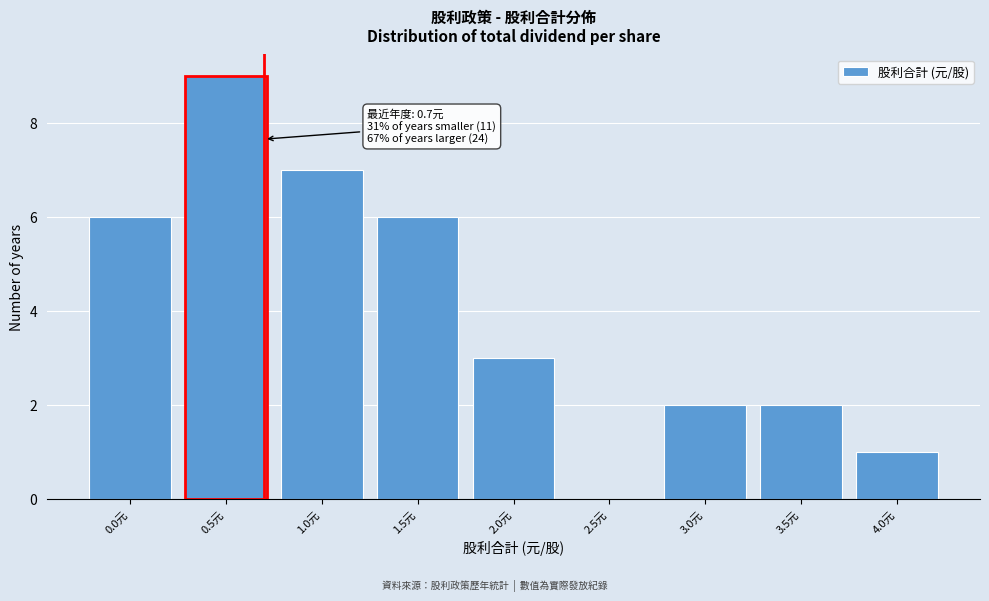

Reading left to right, extract all data points from this chart.

0.0元=6	0.5元=9	1.0元=7	1.5元=6	2.0元=3	2.5元=0	3.0元=2	3.5元=2	4.0元=1